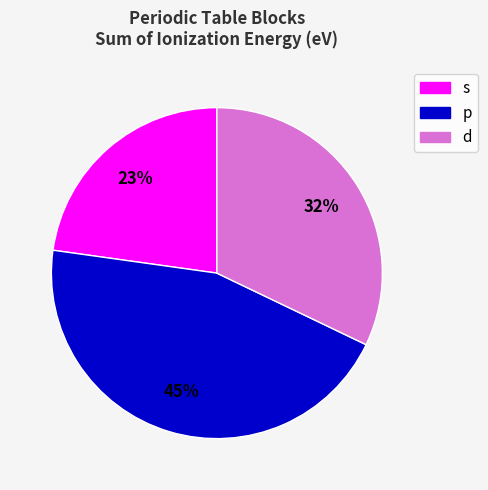

Which slice is the smallest?

s